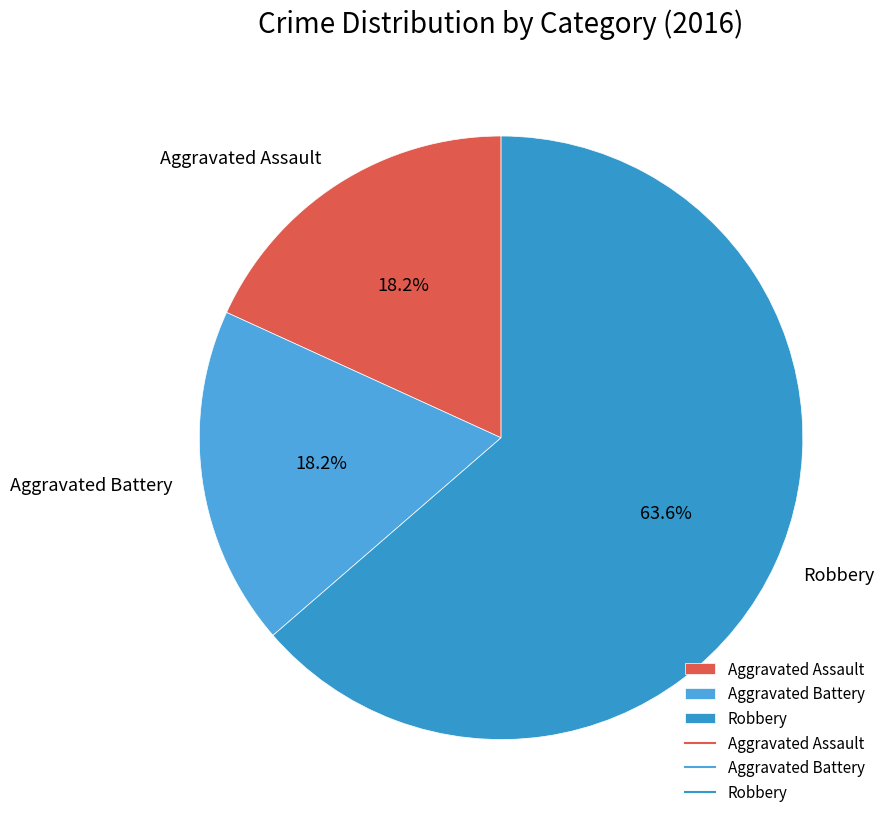

To the nearest percent, what portion does Aggravated Assault represent?

18%